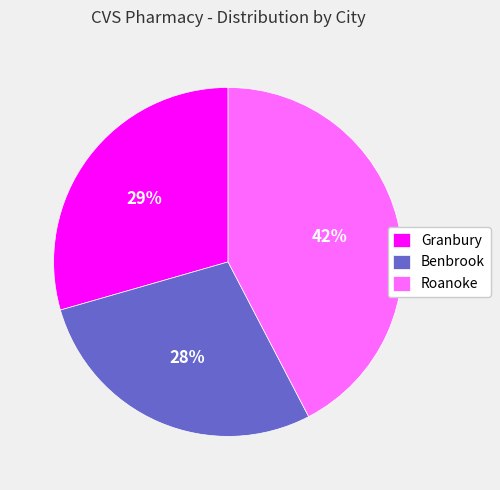

To the nearest percent, what percentage of the pie is Granbury?

29%